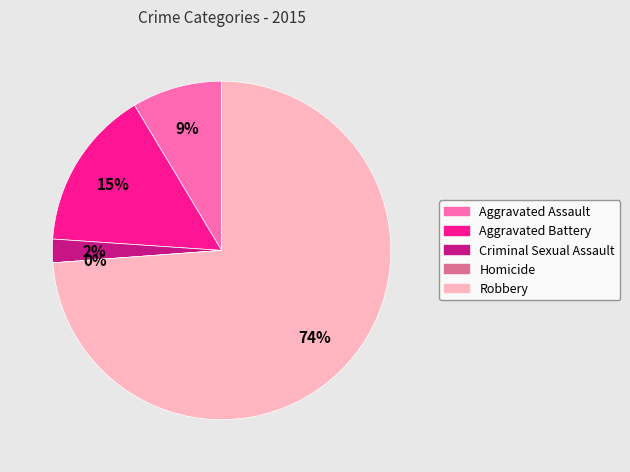

How many slices are in this pie chart?

5